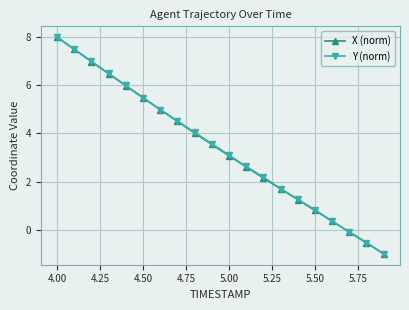

How many data points in Y (norm) are above 3?

11